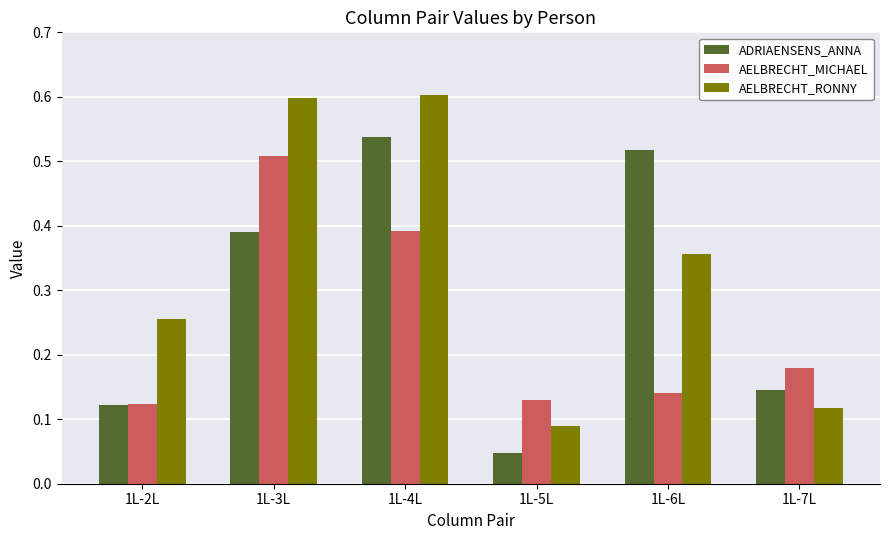

How many groups of bars are there?

6